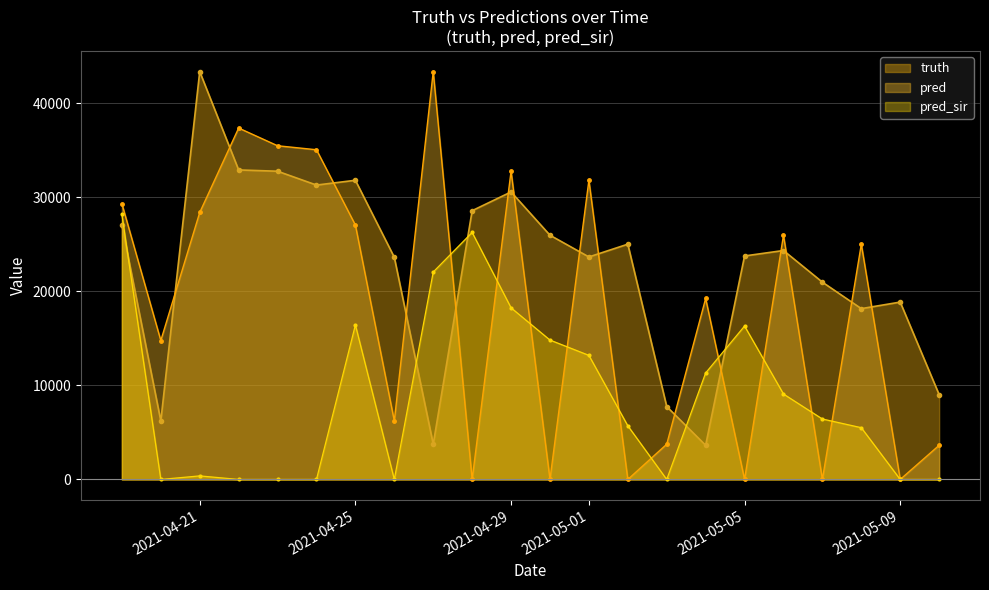

How many lines are shown in the chart?

3